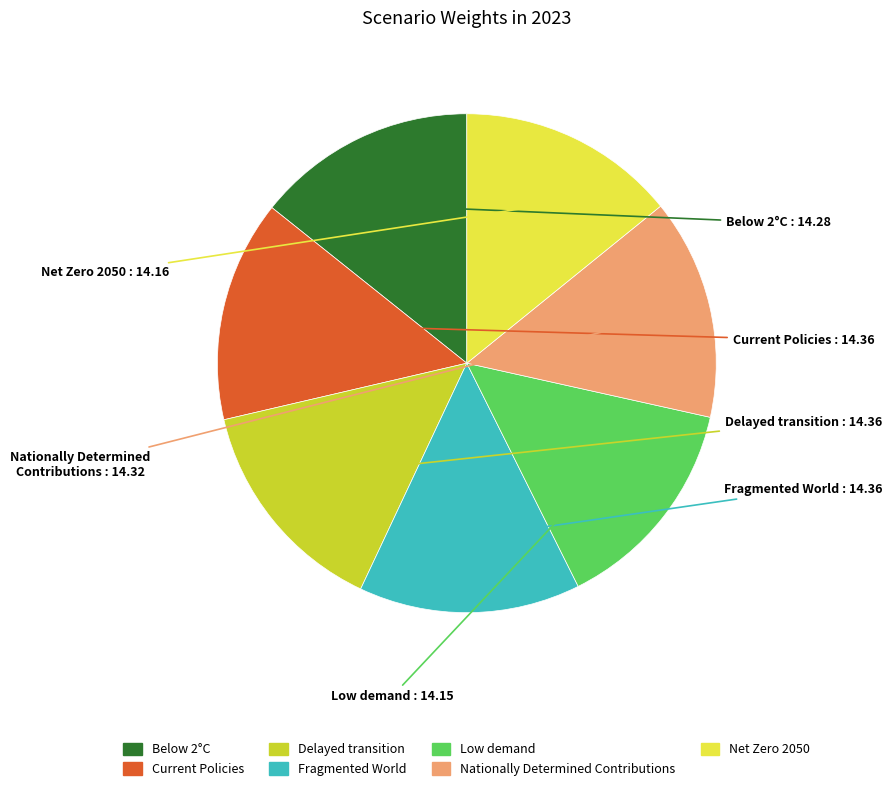

How many slices are in this pie chart?

7